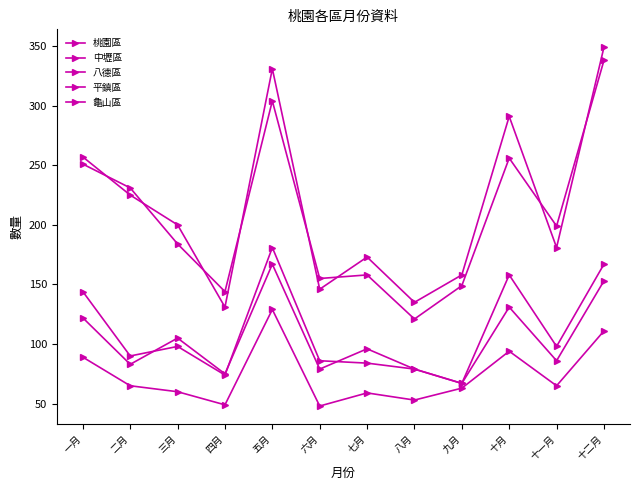

Where does the 八德區 series first go above 96?

一月